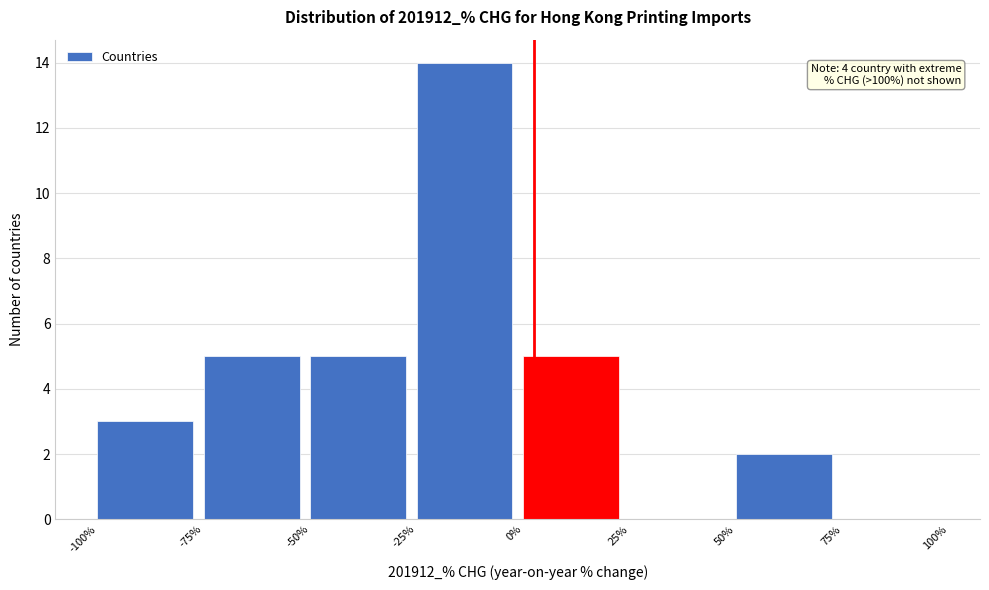

Over which range of the x-axis is the bar tallest?

-25% to 0%